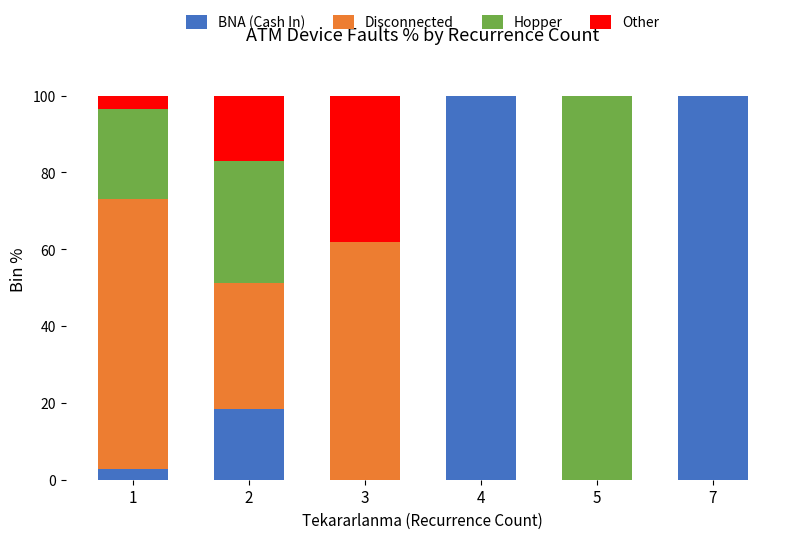

What is the sum of the BNA (Cash In) values at 2 and 7?

118.3